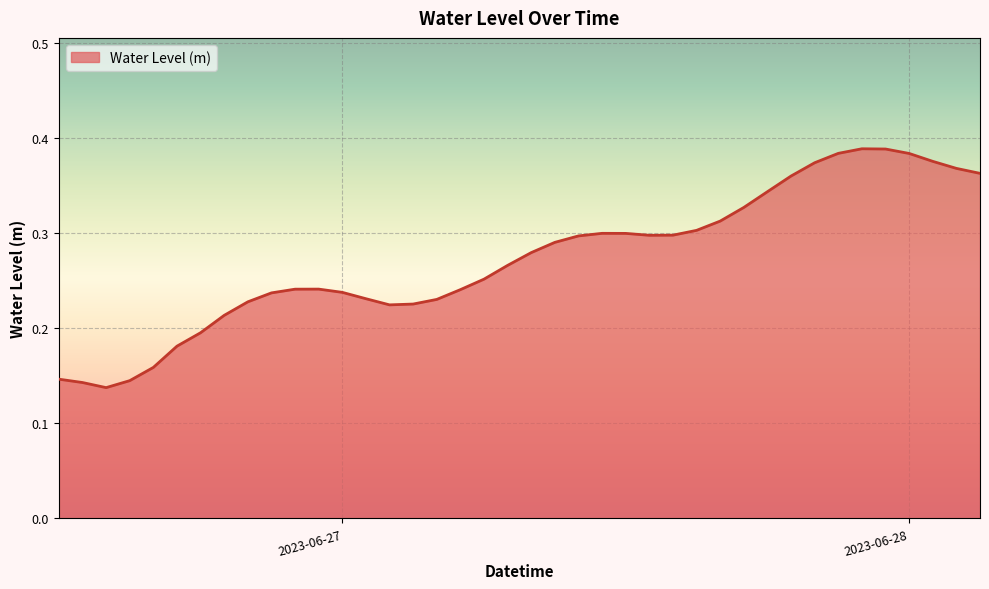

How many series are shown in this chart?

1